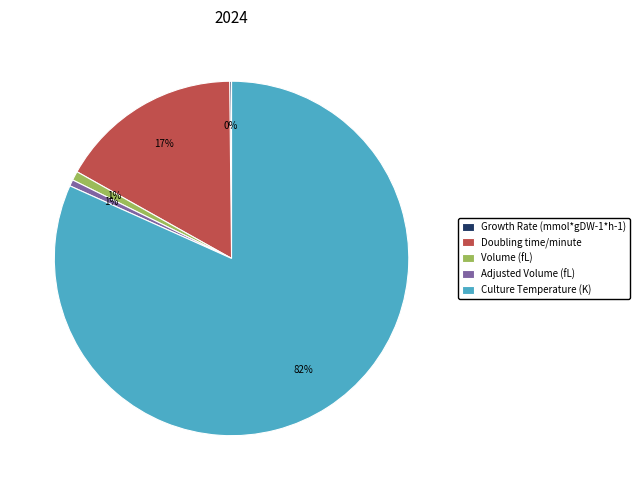

To the nearest percent, what is the average slice percentage?

20%